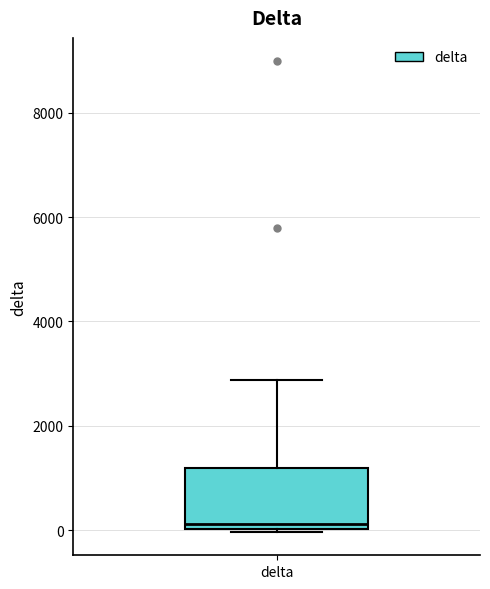

Read this box plot against the y-axis: the position of the median line, the range covered by the box, and the ends of both whiskers. The values are not printed on the chart, so give them approximately, as read against the axis.

median 200, box 0 to 1200, whiskers 0 to 2800